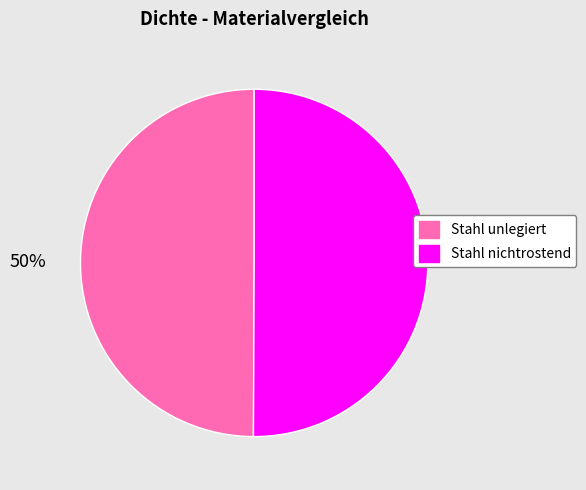

Combined, do Stahl unlegiert and Stahl nichtrostend account for over 50%?

Yes